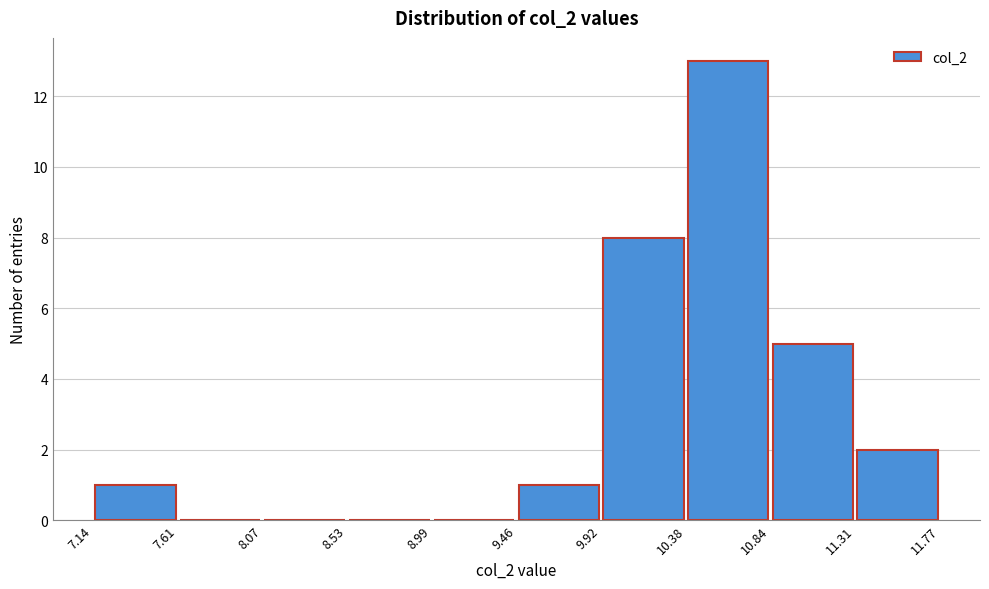

Over which range of the x-axis is the bar tallest?

10.38 to 10.84